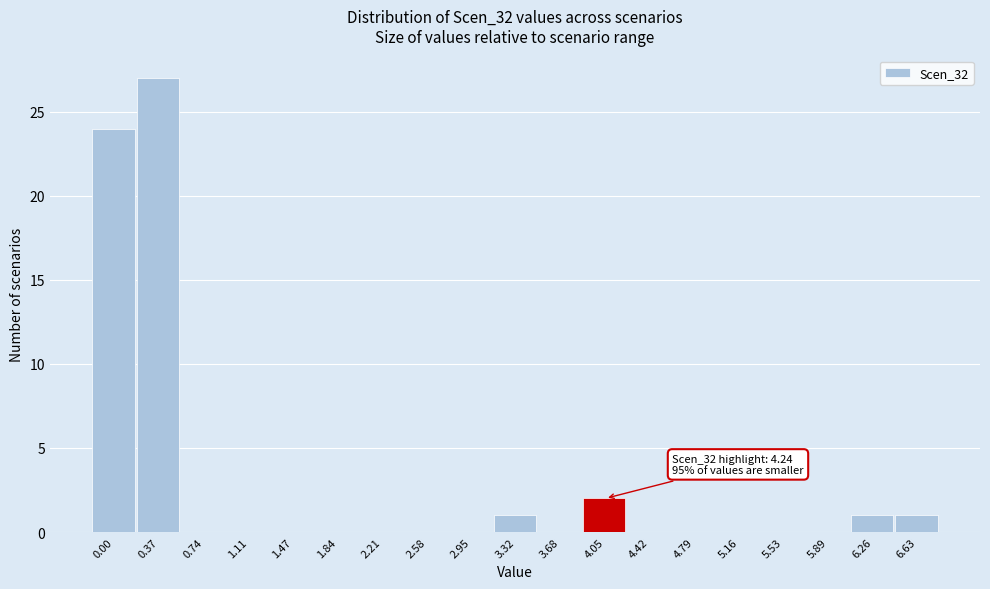

Reading left to right, list all the values displayed in this chart.

0.00=24	0.37=27	0.74=0	1.11=0	1.47=0	1.84=0	2.21=0	2.58=0	2.95=0	3.32=1	3.68=0	4.05=2	4.42=0	4.79=0	5.16=0	5.53=0	5.89=0	6.26=1	6.63=1